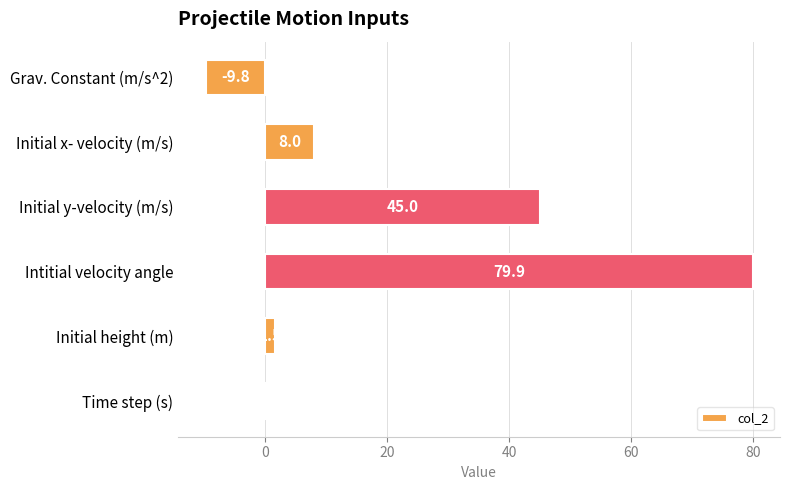

What is the sum of all values?

124.8